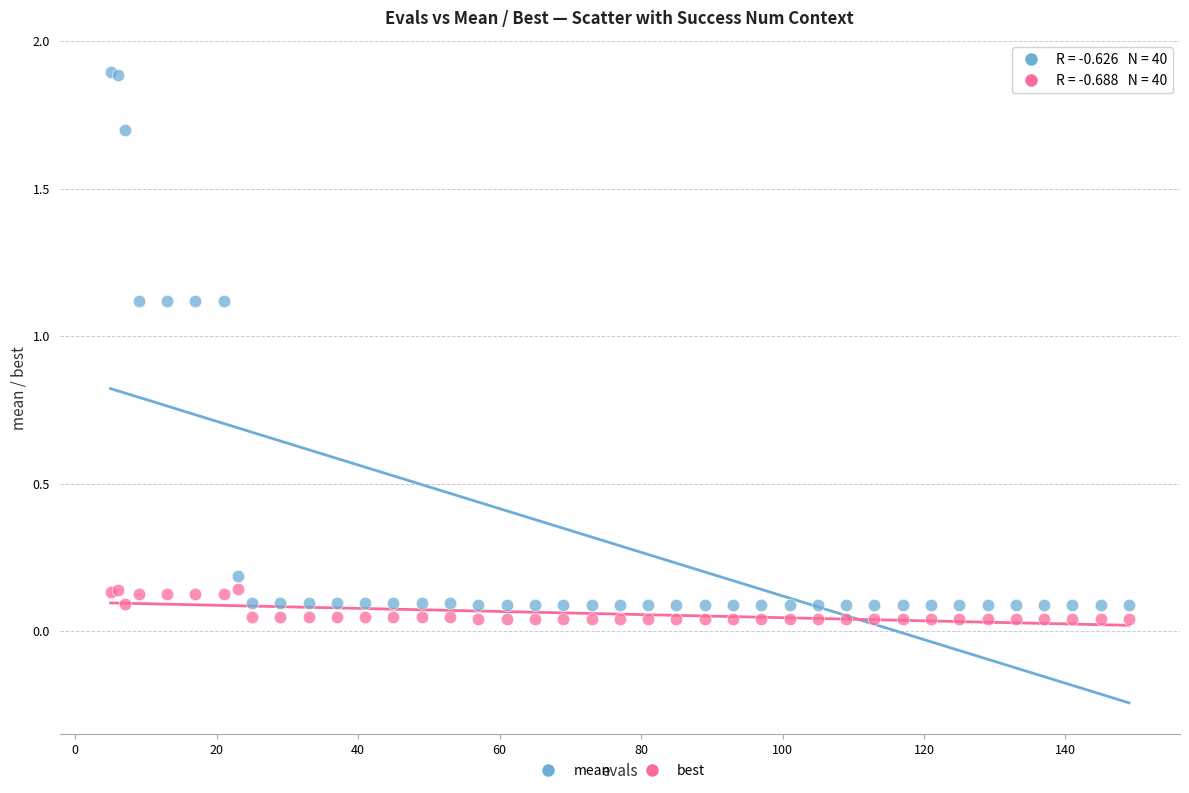

Which series reaches the maximum Y coordinate?

mean